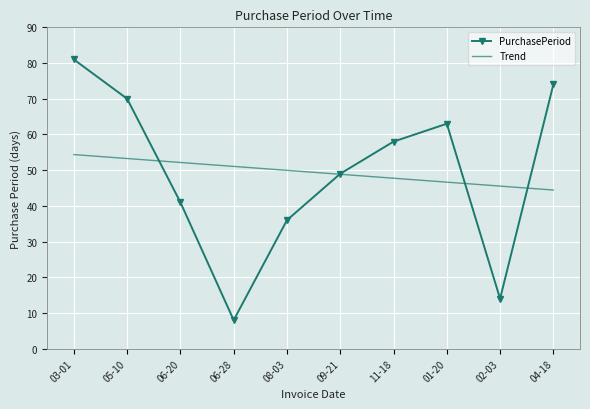

The PurchasePeriod series shows 74.0 at 04-18. True or false?

True